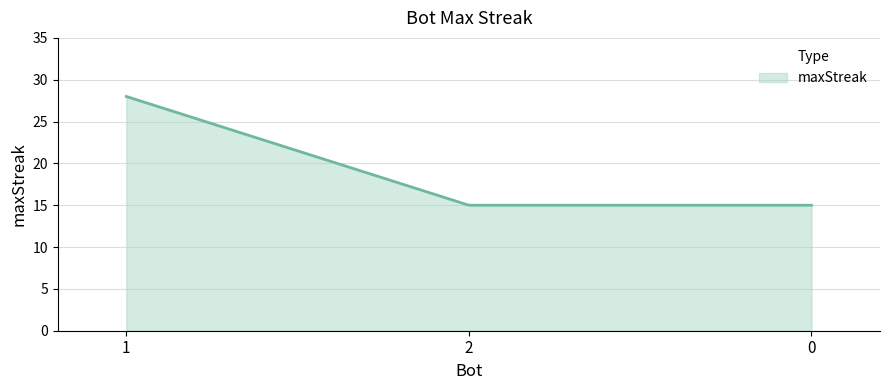

What is the greatest value displayed?

28.0